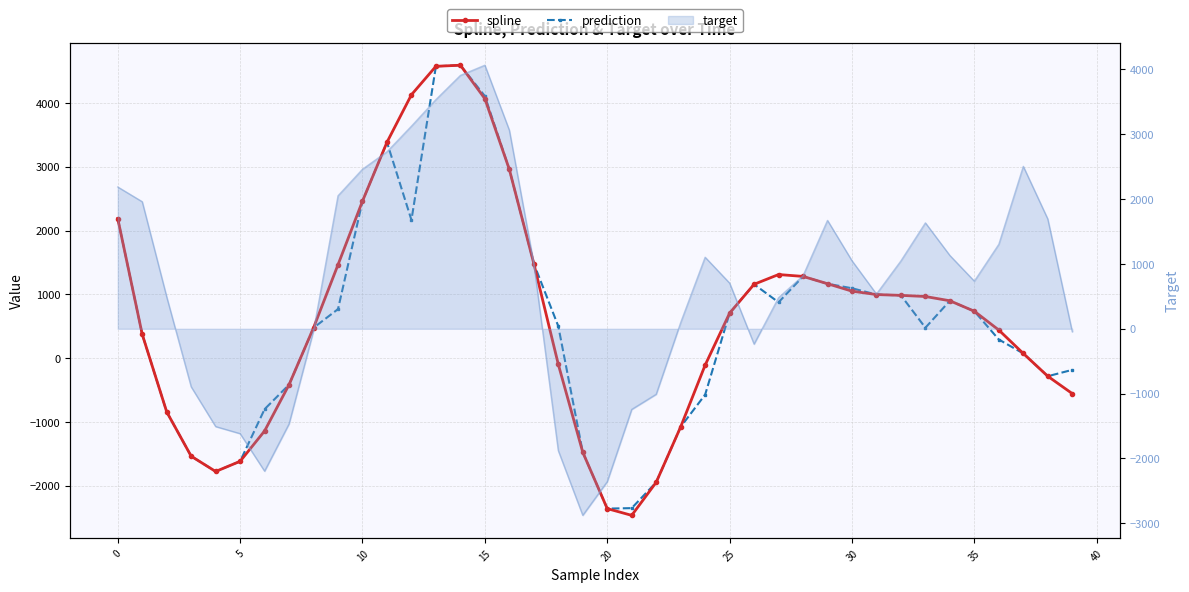

Between 25 and 31, which series saw the biggest shift?

spline